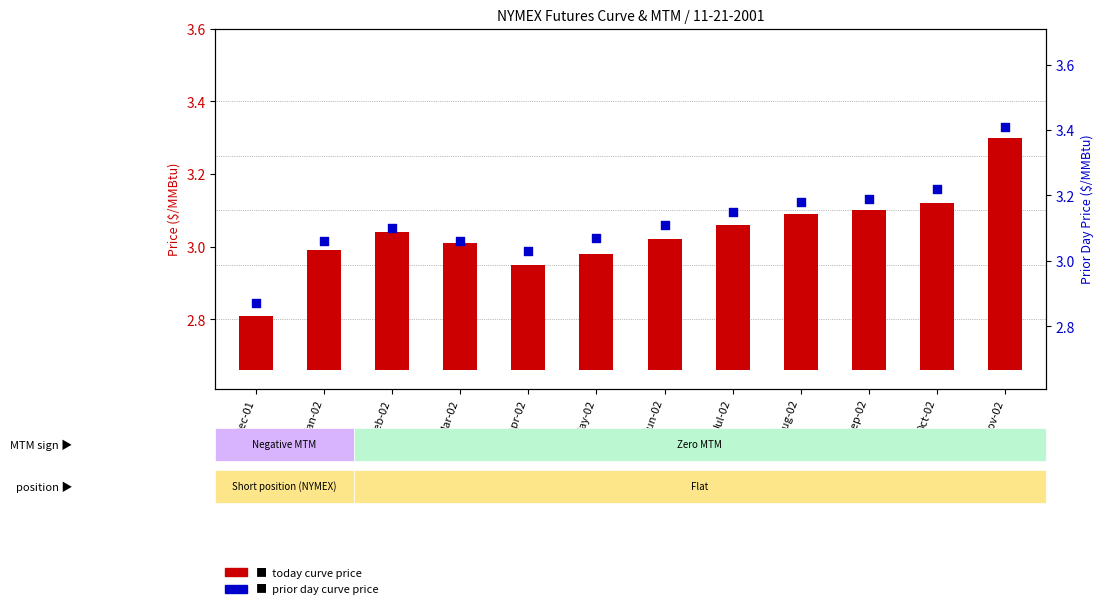

What are all the series names shown in the legend?

Today curve price, Prior day curve price